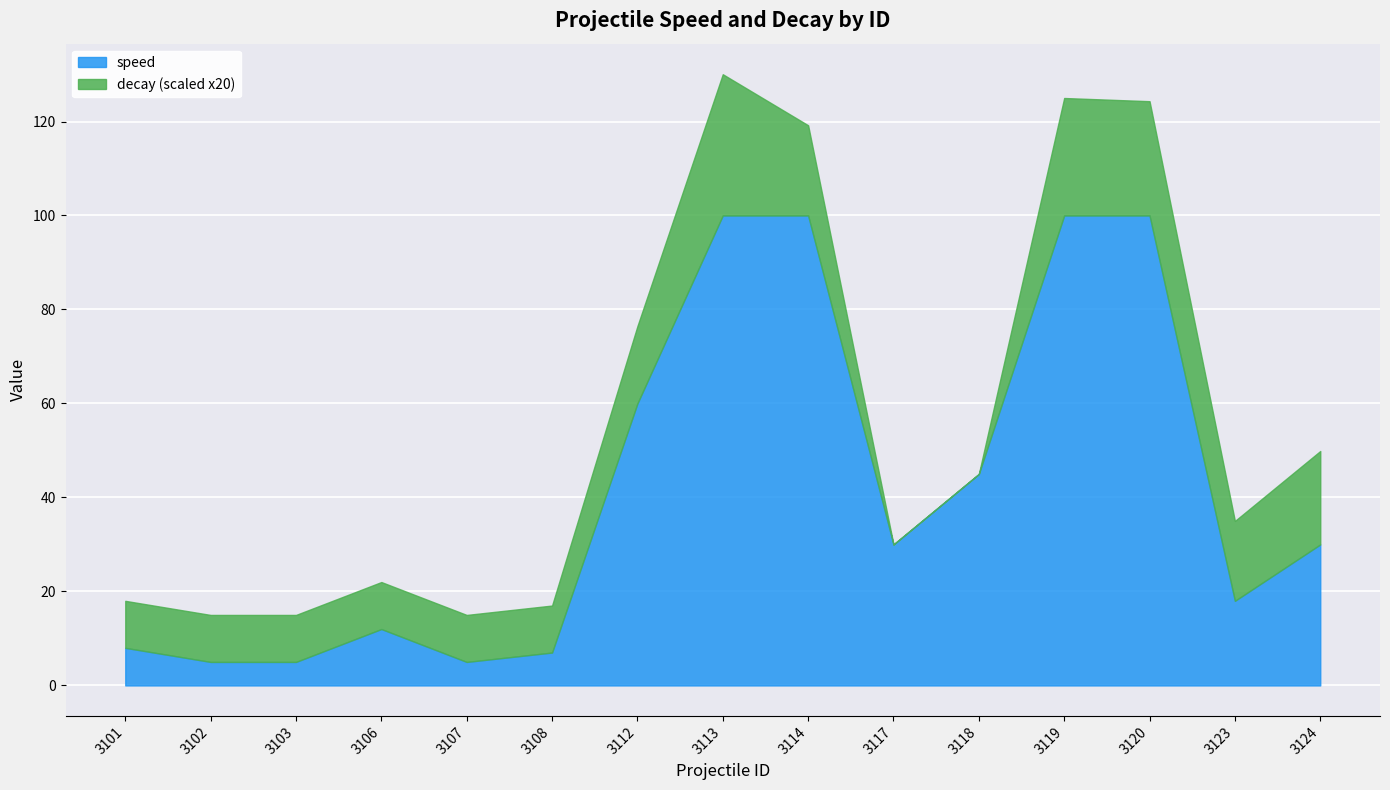

How many lines are shown in the chart?

2